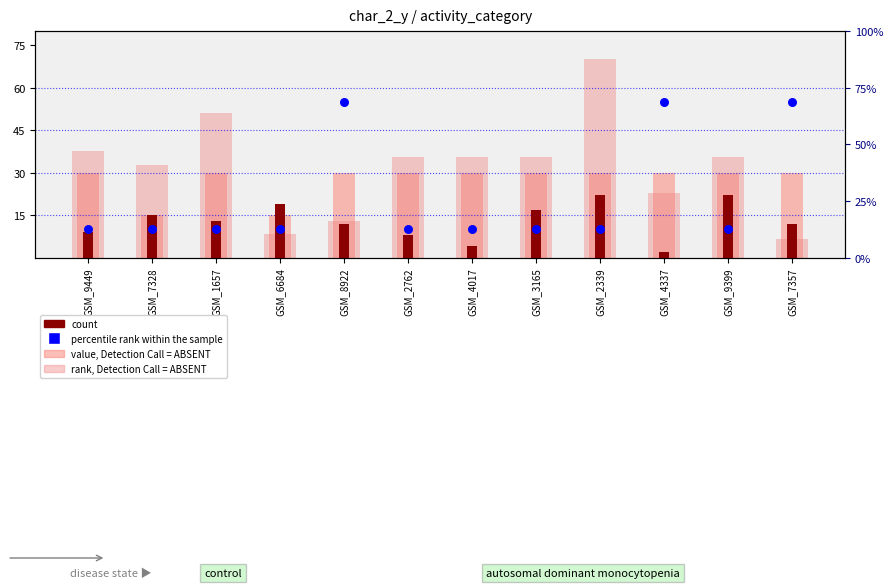

What are all the series names shown in the legend?

rank, Detection Call = ABSENT, count, value, Detection Call = ABSENT, percentile rank within the sample